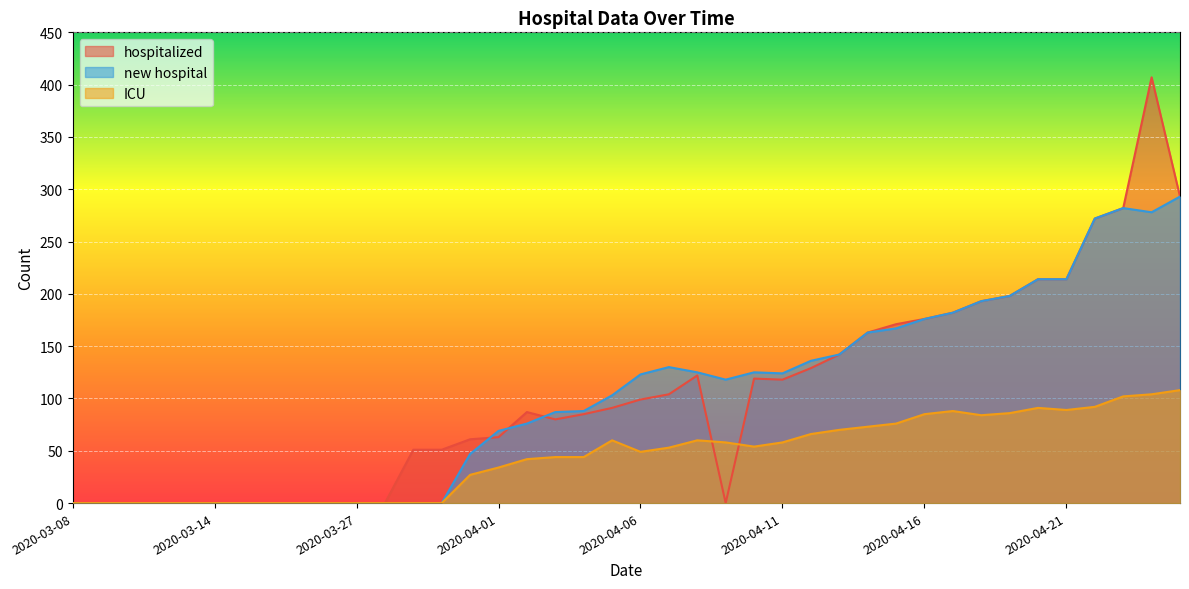

True or false: hospitalized has more than 2 interior local peaks.

True